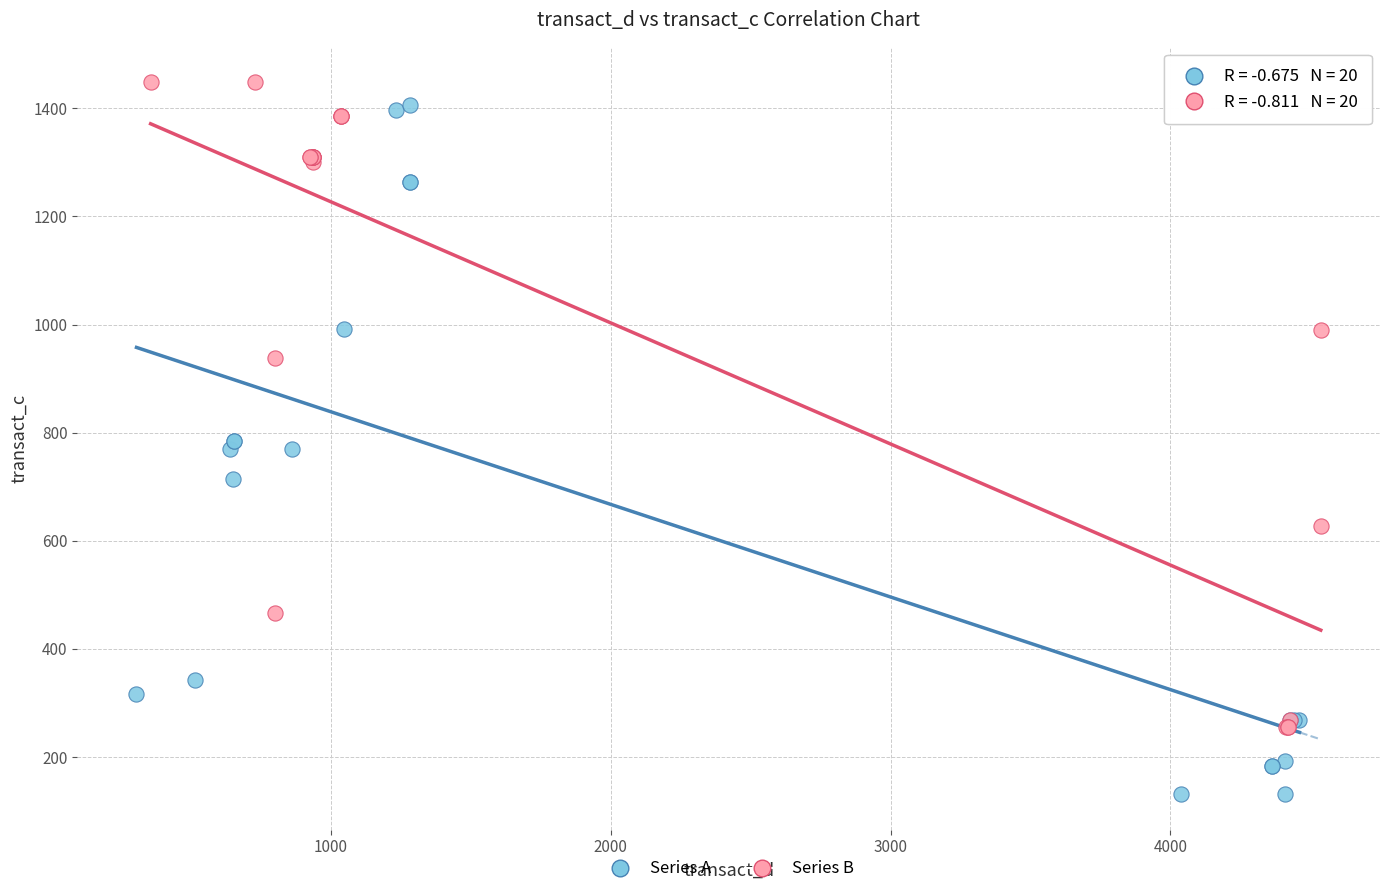

Which series contains the lowest Y value?

Series A